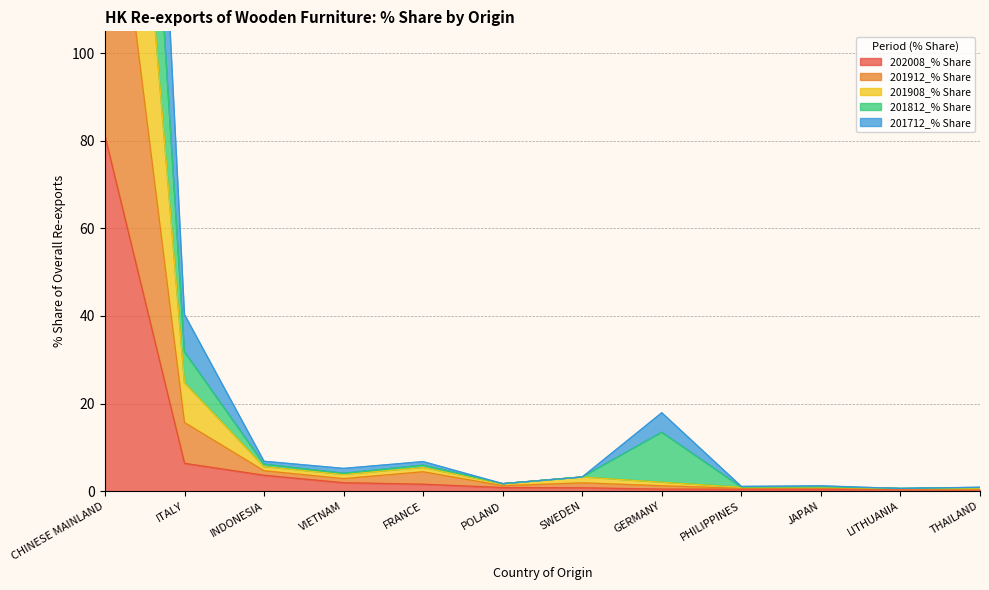

What is the value of the 201812_% Share point at the 11th from the left?

0.6